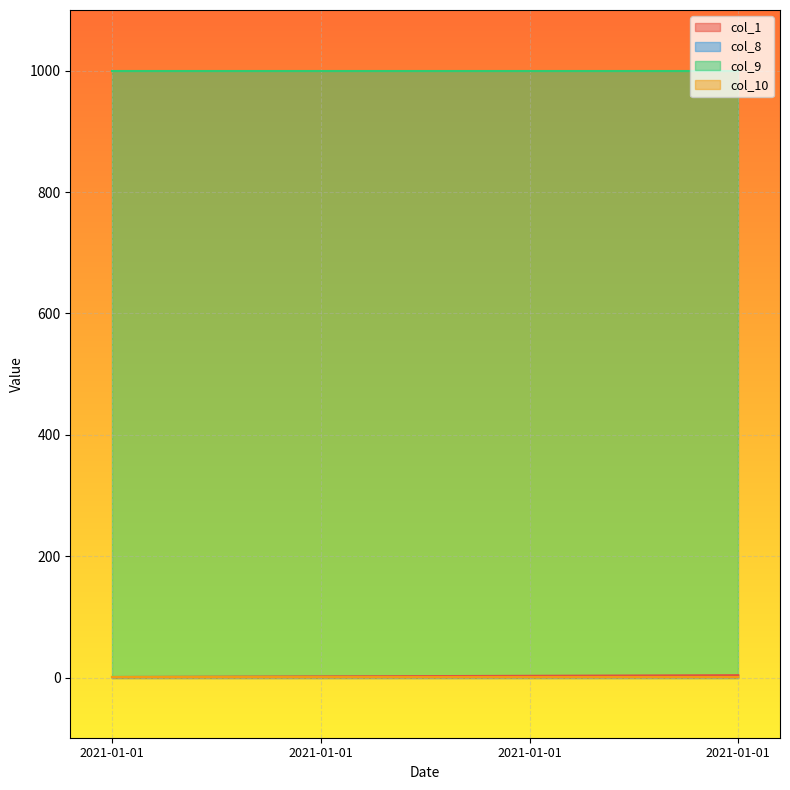

What is the minimum value for col_9?

1000